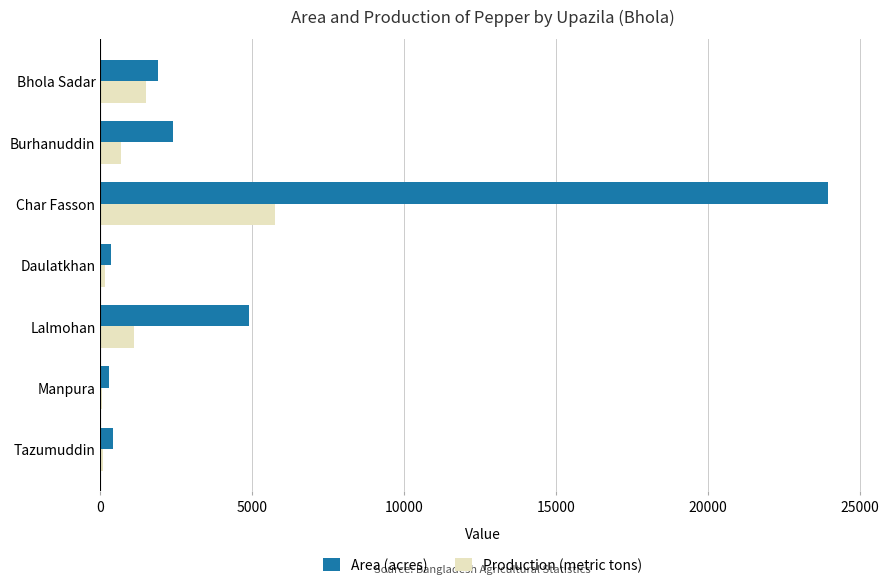

Is it true that Area (acres) equals 7684.0 at Lalmohan?

False